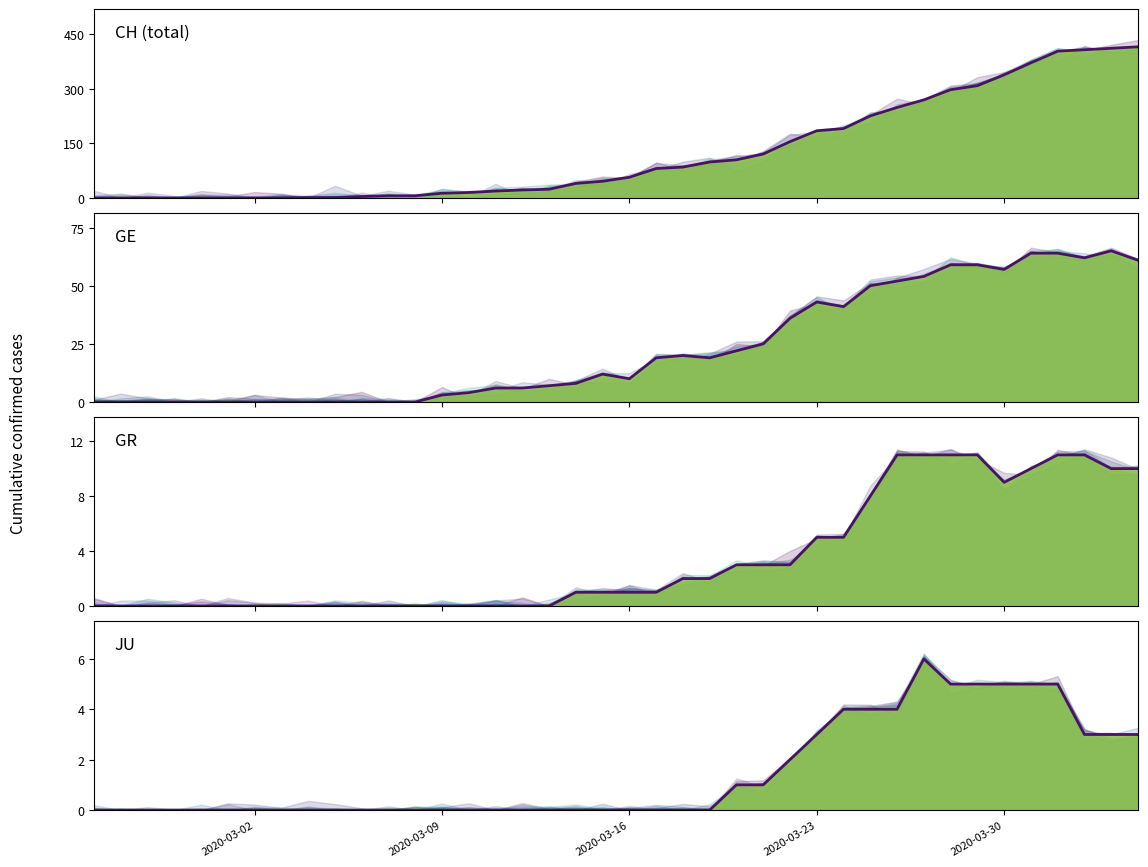

How many JU (actual) values are between 0 and 3?

31